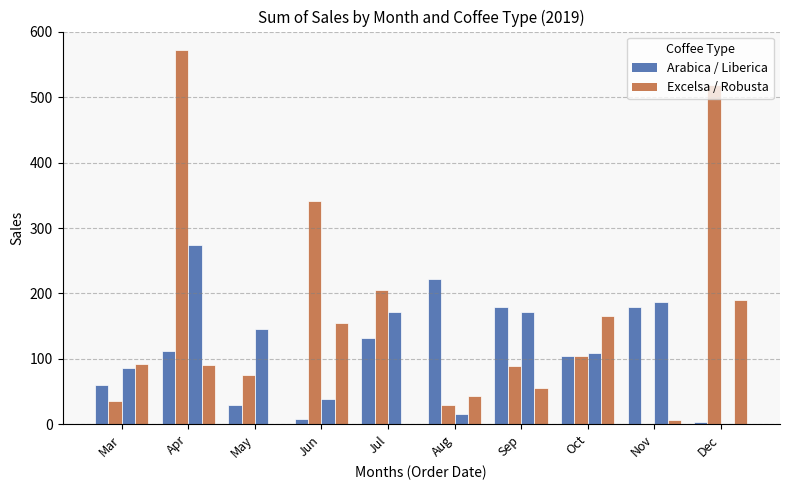

Reading left to right, transcribe all the data shown in this chart.

Arabica: Mar=59.6	Apr=111.4	May=29.8	Jun=7.8	Jul=132.1	Aug=221.4	Sep=178.7	Oct=103.6	Nov=178.7	Dec=3.9
Excelsa: Mar=35.6	Apr=571.7	May=75.7	Jun=341.6	Jul=204.9	Aug=29.7	Sep=89.1	Oct=104.0	Nov=0.0	Dec=518.3
Liberica: Mar=85.6	Apr=274.2	May=145.8	Jun=38.0	Jul=171.2	Aug=15.8	Sep=171.2	Oct=109.4	Nov=187.0	Dec=0.0
Robusta: Mar=92.0	Apr=90.8	May=0.0	Jun=155.3	Jul=0.0	Aug=43.0	Sep=55.0	Oct=164.9	Nov=7.2	Dec=190.0